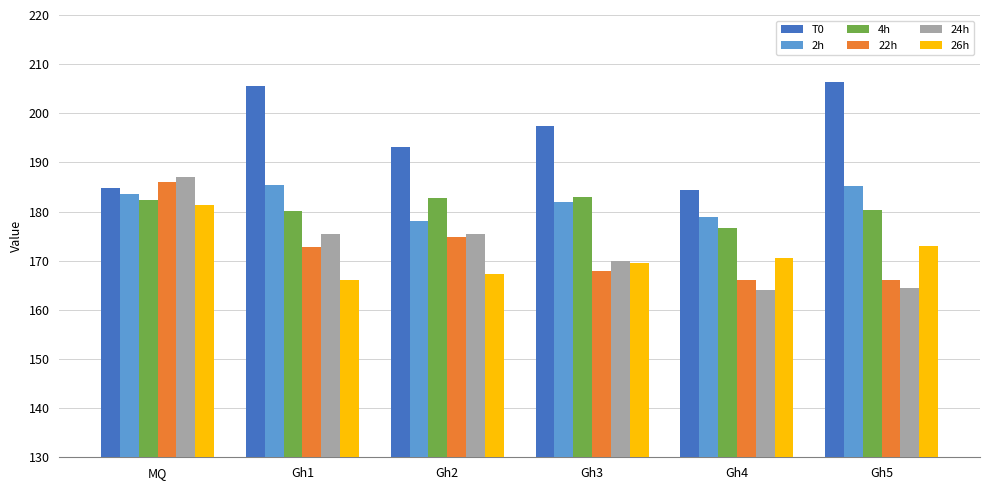

At which category is the sum across all series the highest?

MQ